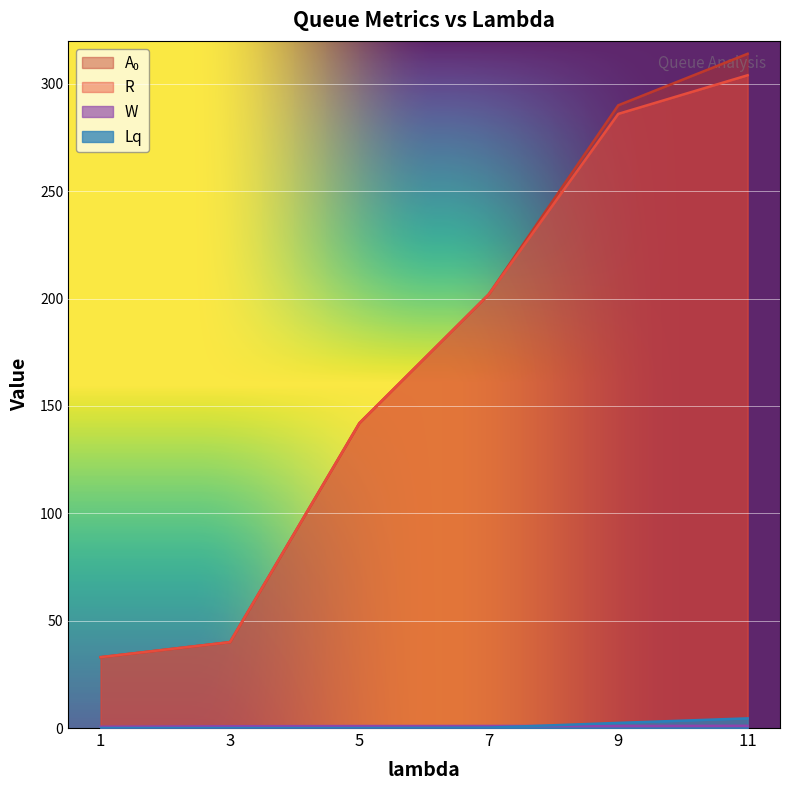

Which series has the largest total across all categories?

A₀